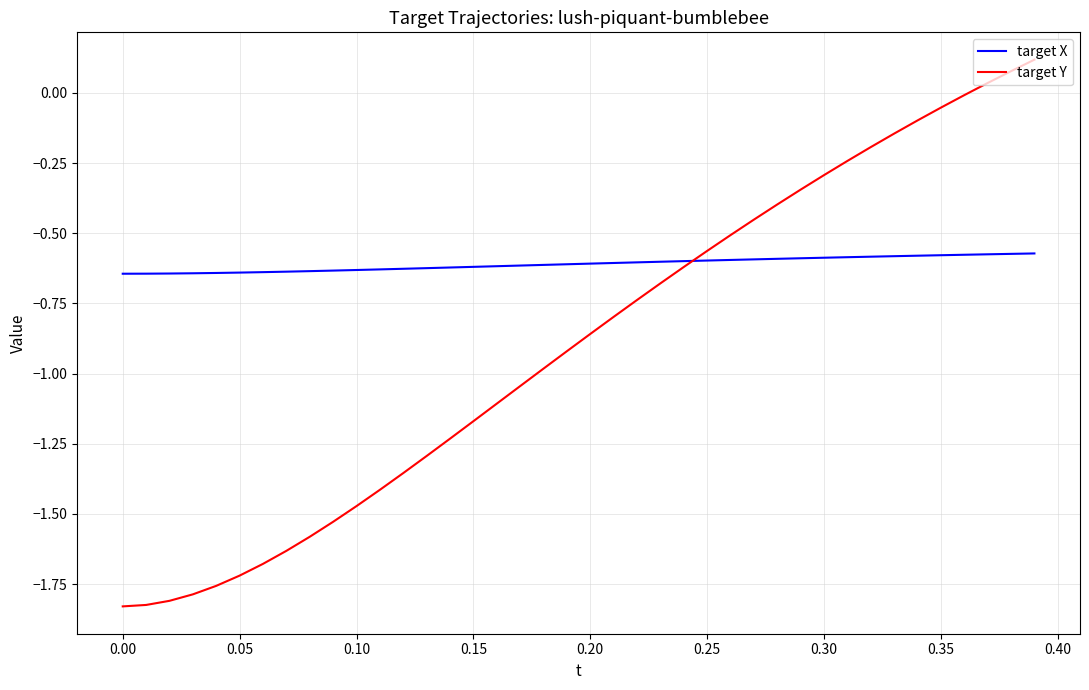

Which series has the largest range (max minus min)?

target Y